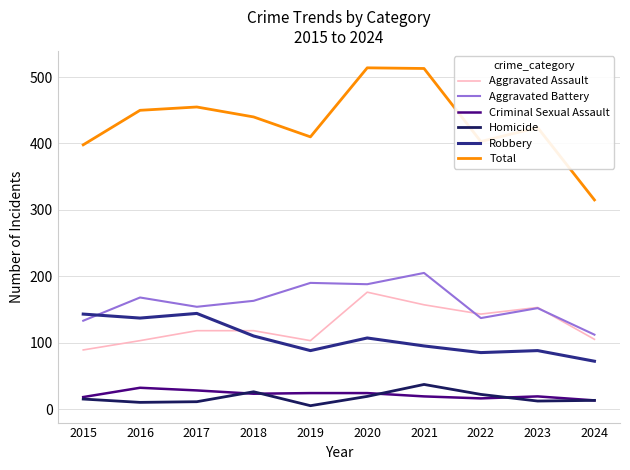

What is the difference between the highest and lowest values at 2023?

412